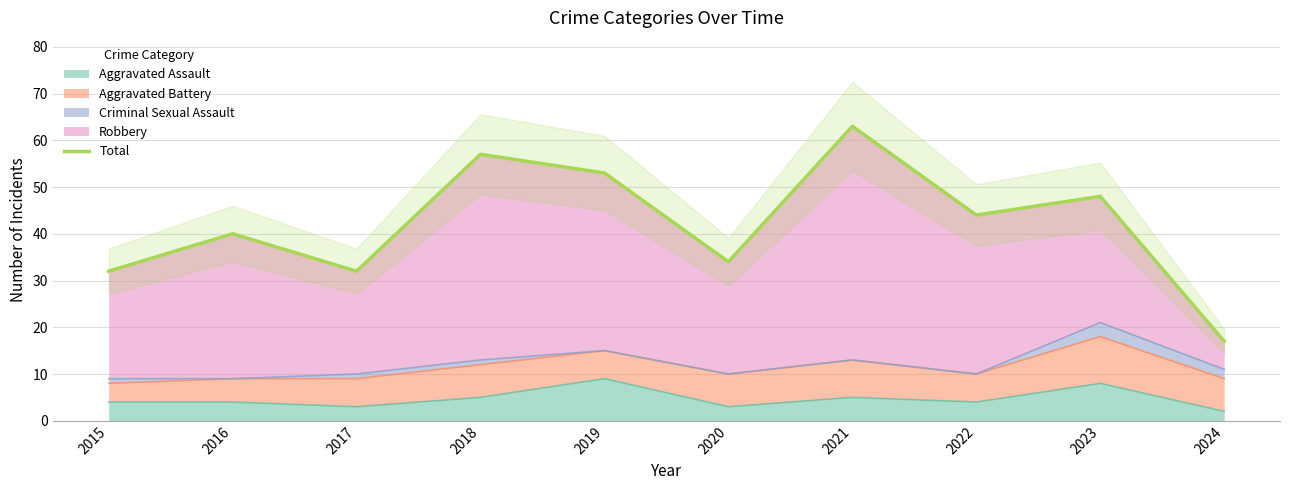

Which category has the lowest value across all series?

2024